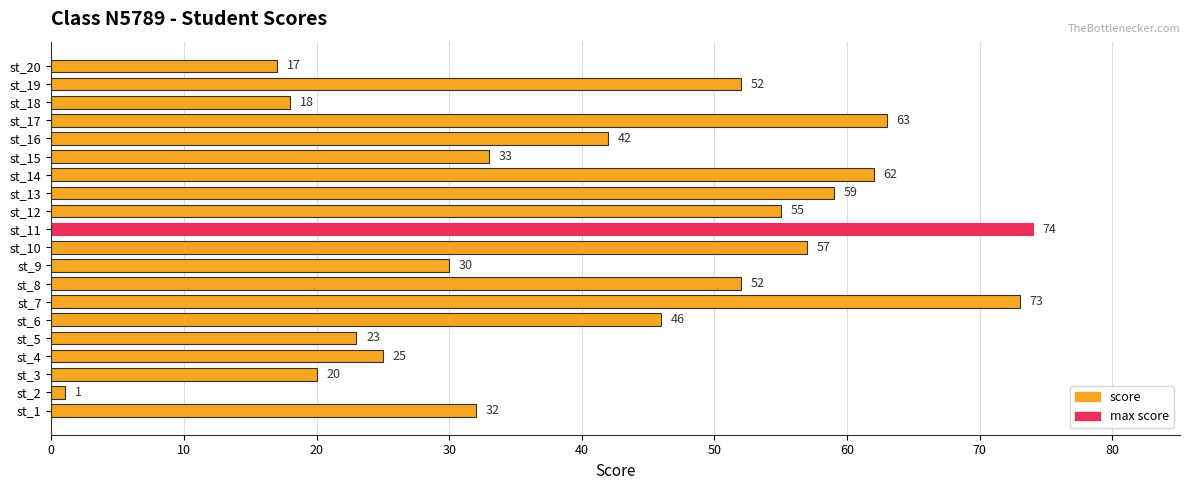

Where is the data nearest to the value 37?

st_15